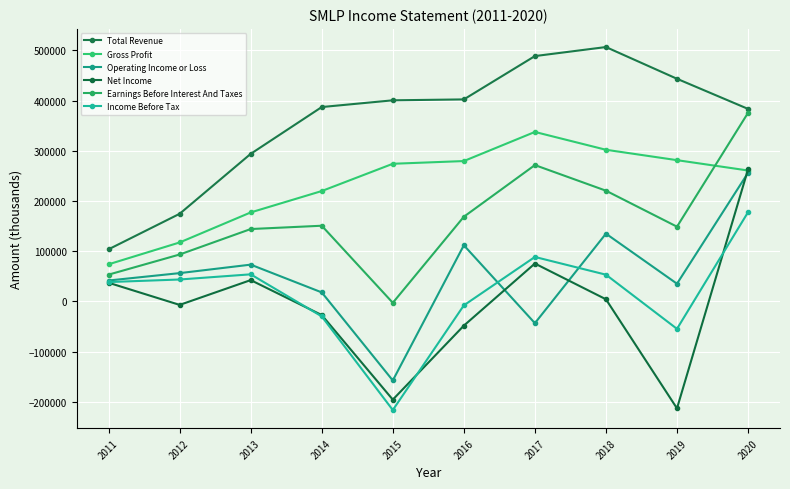

How many series are shown in this chart?

6